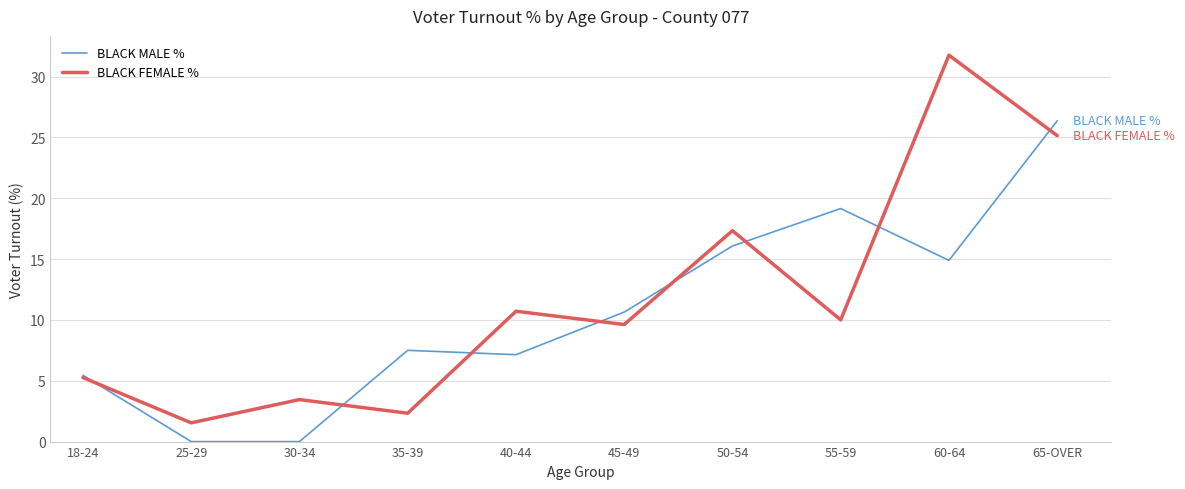

Rank the series by their average value, from highest to lowest.

BLACK FEMALE %, BLACK MALE %